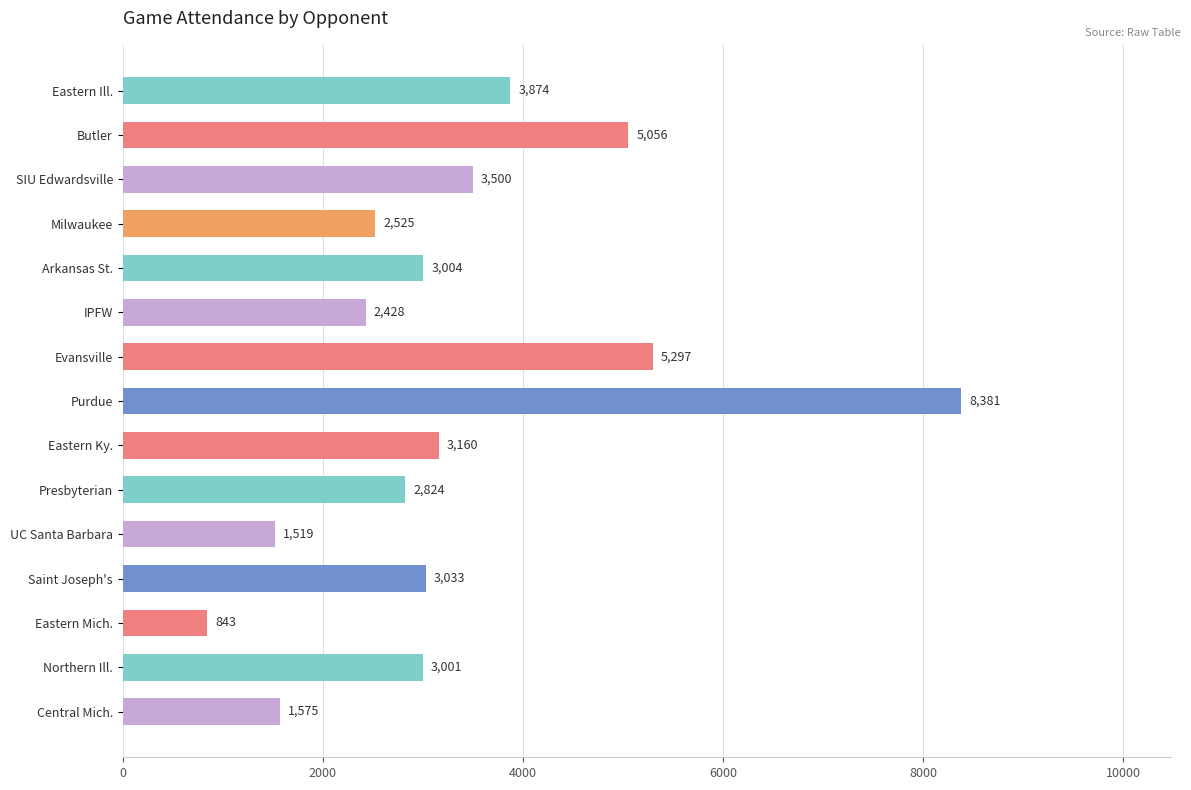

What is the ratio of the value at Purdue to the value at UC Santa Barbara?

5.5